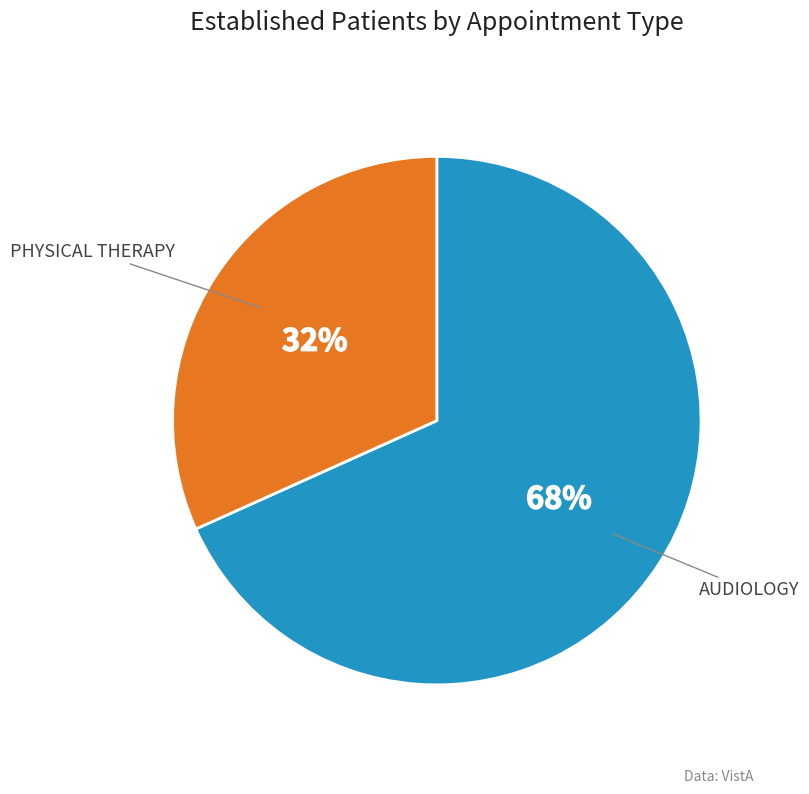

To the nearest percent, what percentage of the pie is PHYSICAL THERAPY?

32%